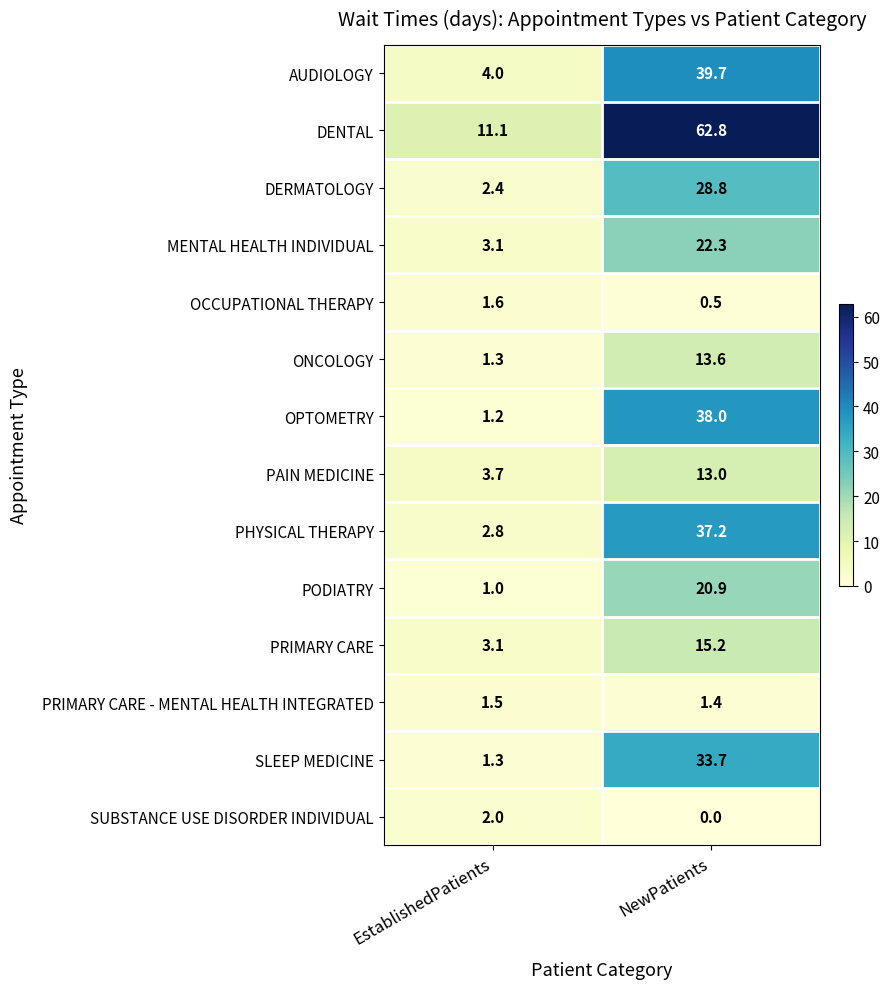

List the labels in order of AUDIOLOGY value, largest first.

NewPatients, EstablishedPatients